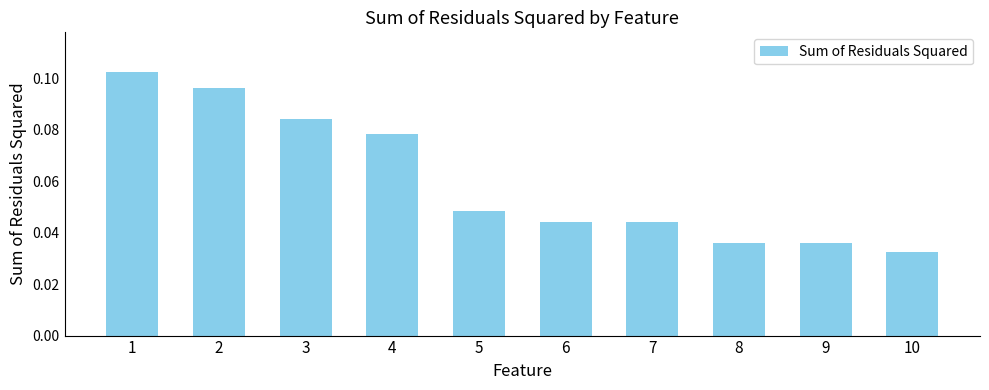

True or false: the data shows 0.1 at 7.

False